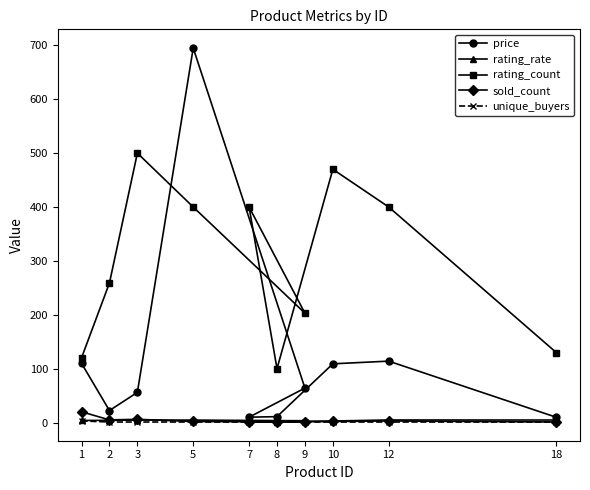

What is the total value across all series at 7?

415.0